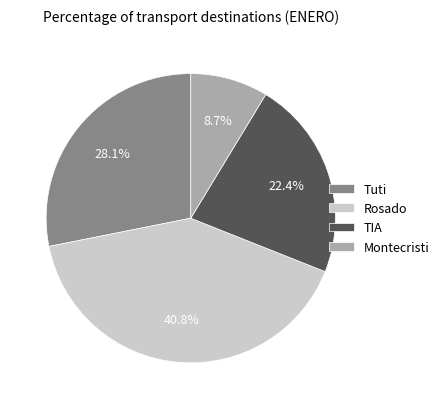

What percentage is the Montecristi slice, to the nearest percent?

9%